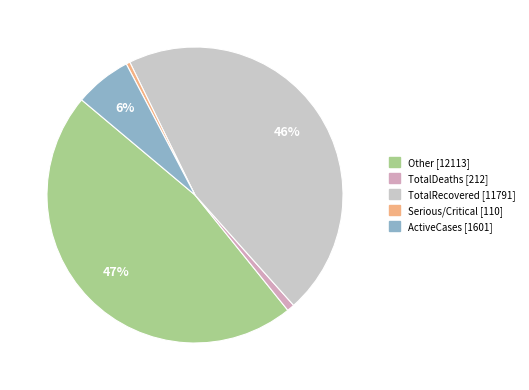

Does any single category account for the majority?

No